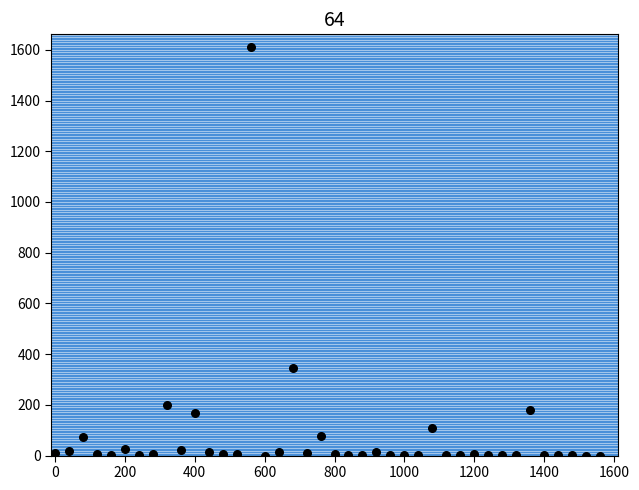

What is the range of X values (max minus min)?

1560